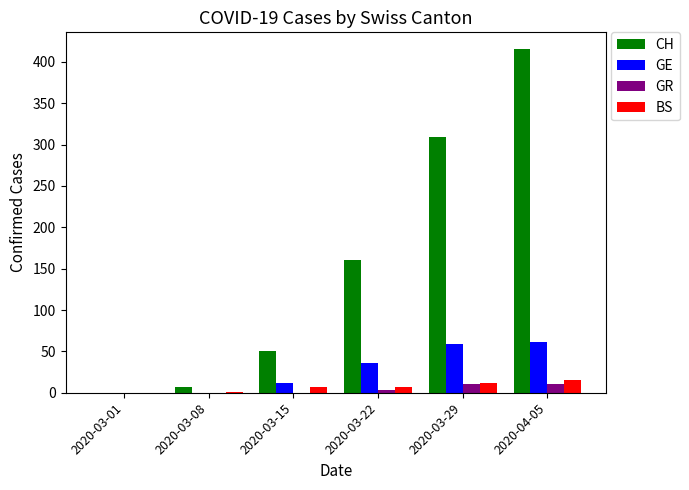

What is the highest value of the BS series?

15